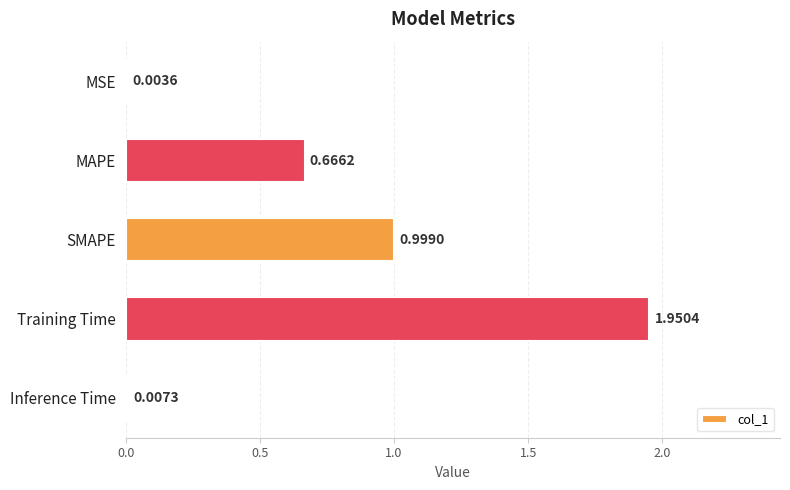

Which label corresponds to the largest value in the chart?

Training Time